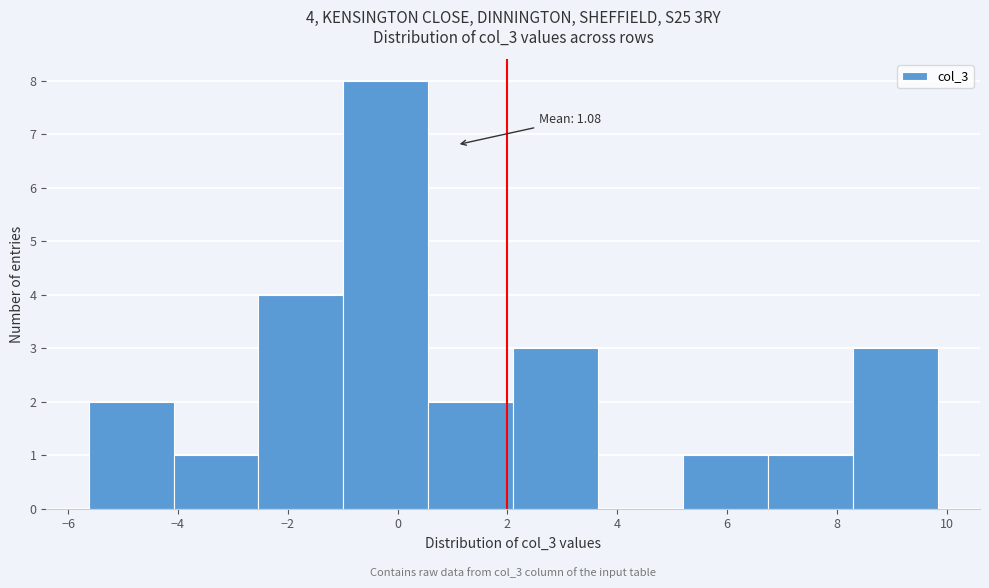

Over which range of the x-axis is the bar tallest?

-1.0 to 0.6